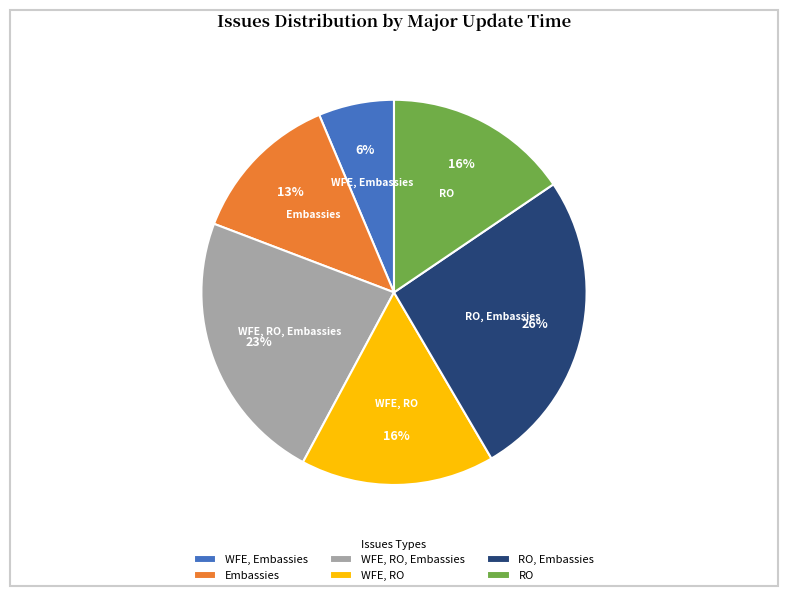

What is the smallest slice in the pie chart?

WFE, Embassies